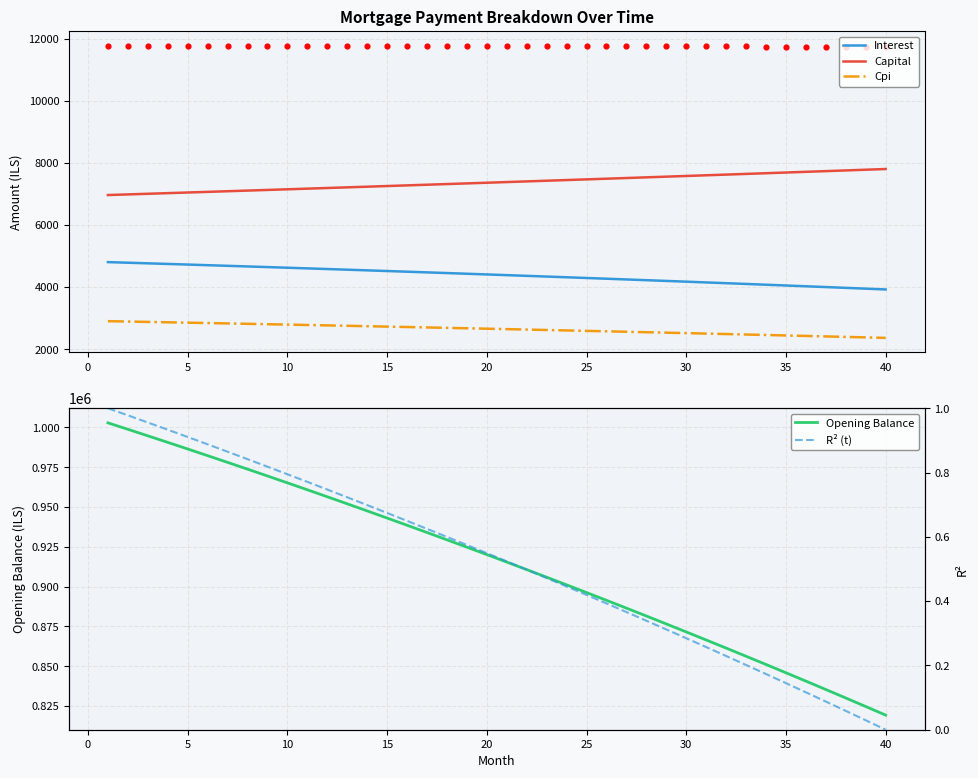

What is the highest value of the Capital series?

7802.5